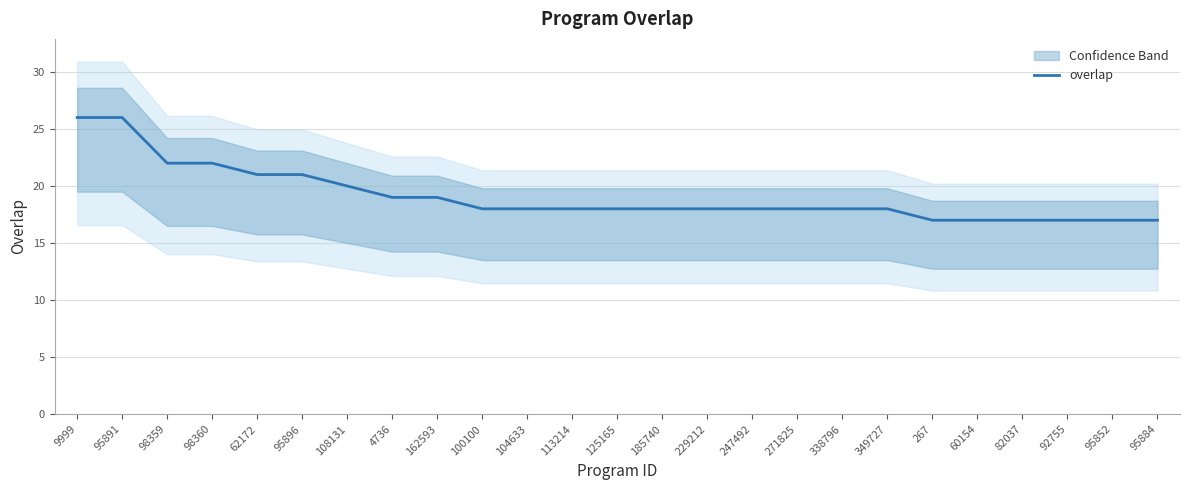

Rank the categories by value from lowest to highest.

267, 60154, 82037, 92755, 95852, 95884, 100100, 104633, 113214, 125165, 185740, 229212, 247492, 271825, 338796, 349727, 4736, 162593, 108131, 62172, 95896, 98359, 98360, 9999, 95891